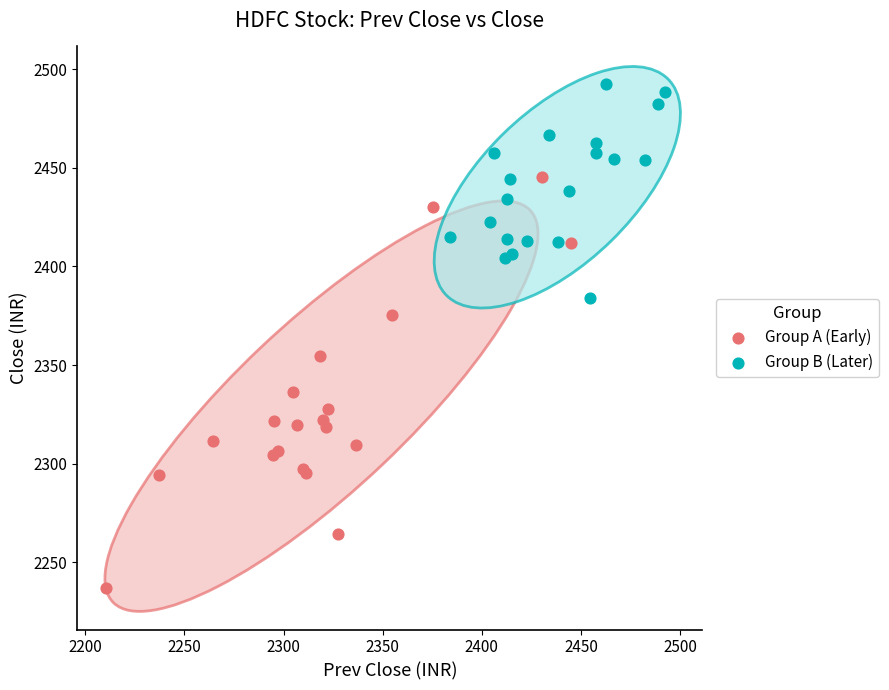

Which series contains the highest Y value?

Group B (Later)